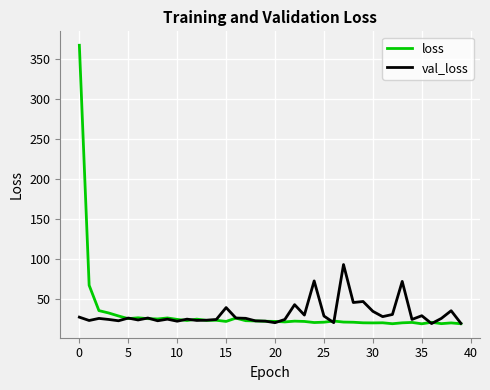

Which series has the largest range (max minus min)?

loss